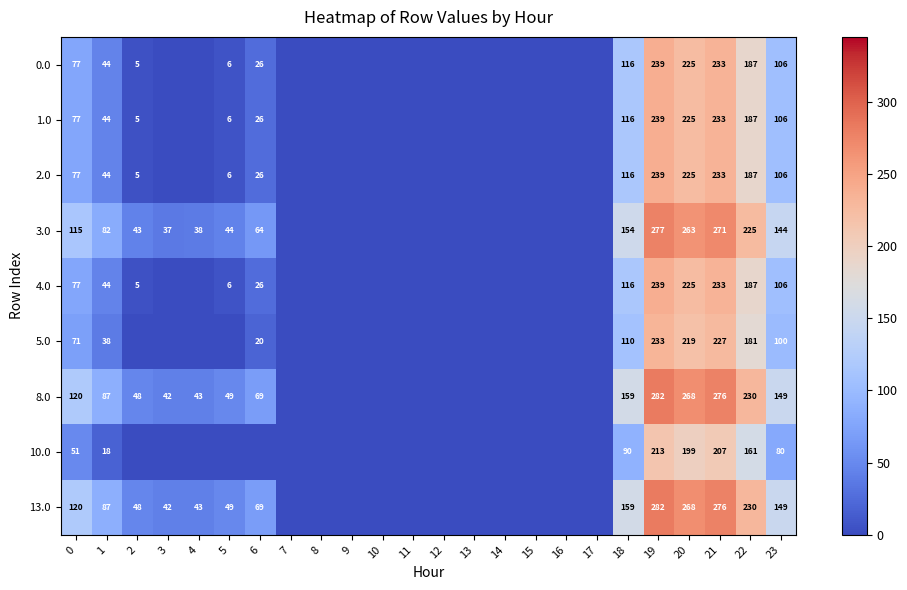

What is the total value across all series at 0?

785